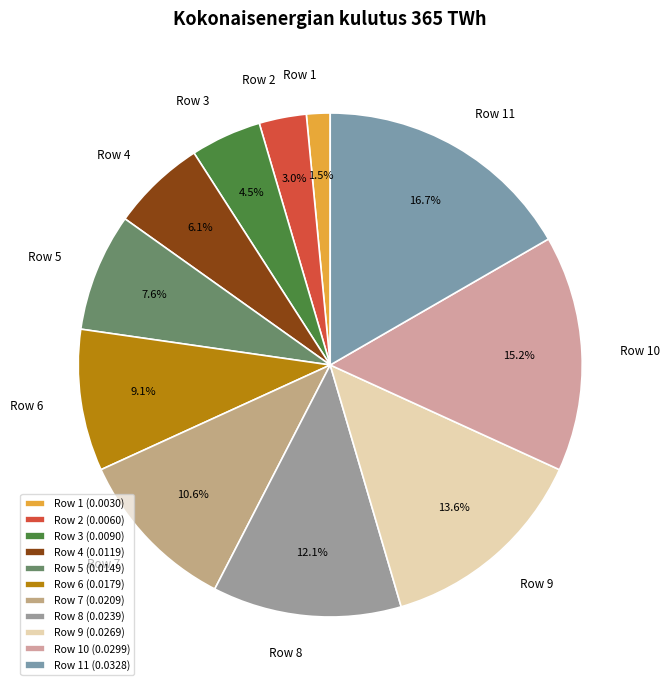

What is the largest slice in the pie chart?

Row 11